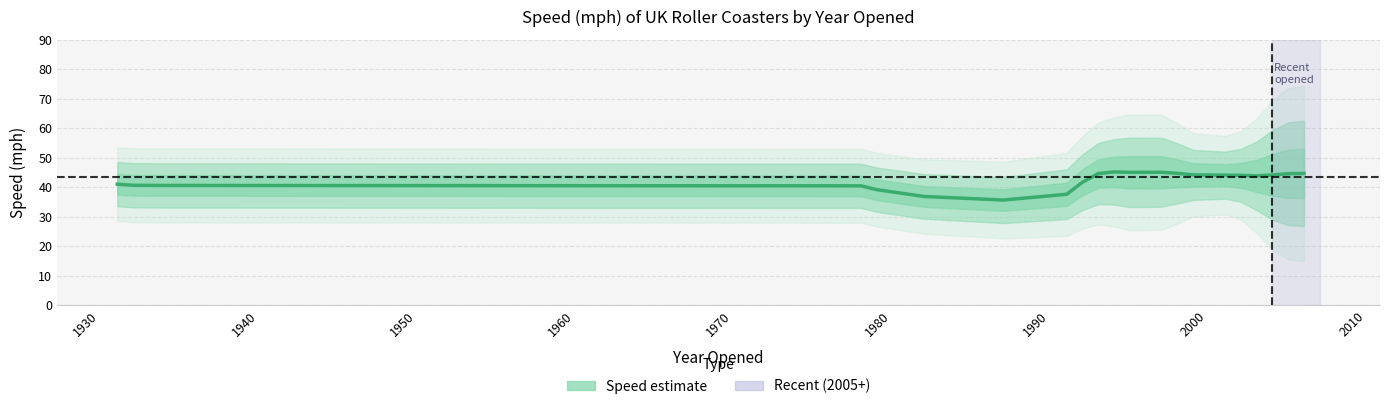

Count the number of data series in this chart.

1